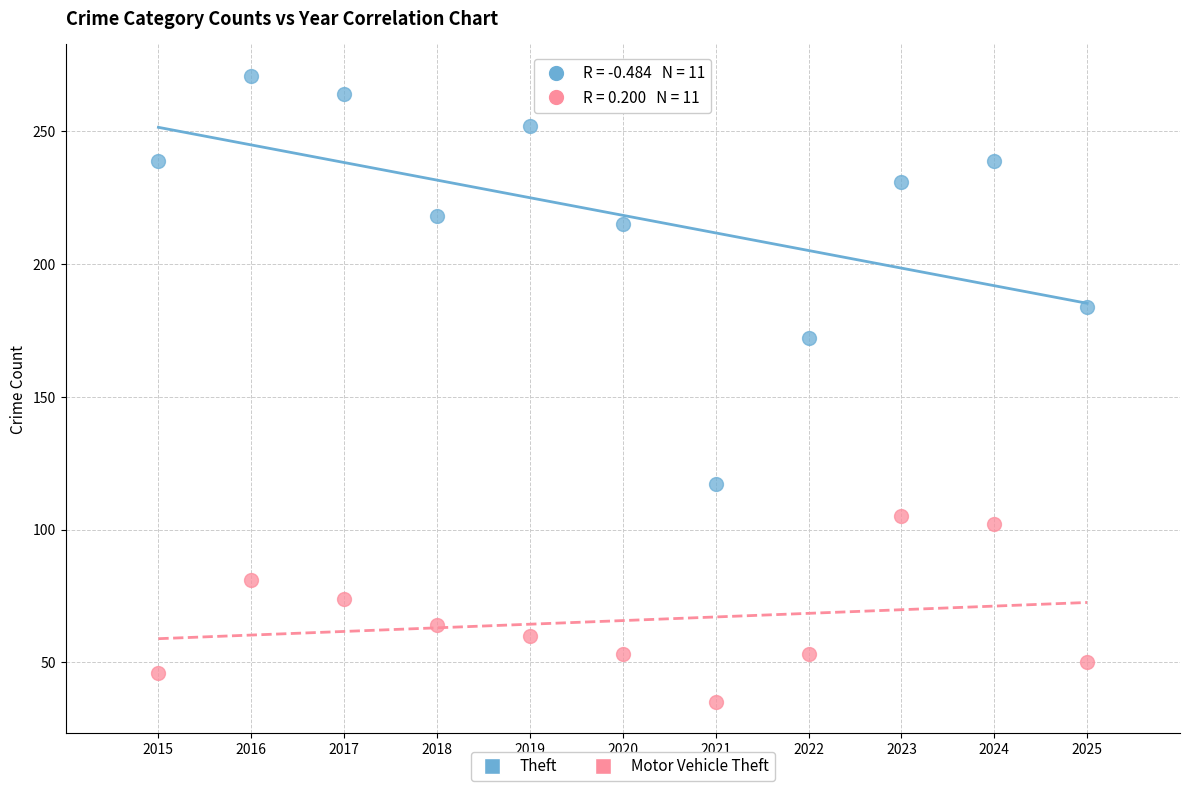

Which series contains the lowest Y value?

Motor Vehicle Theft